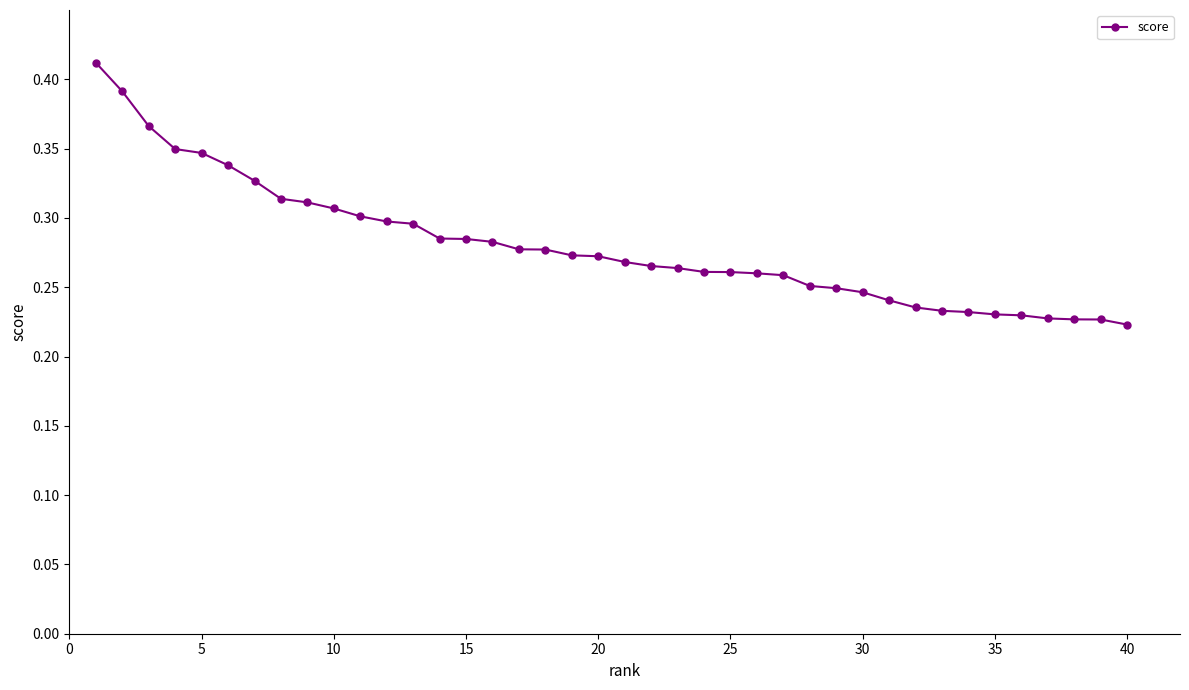

How many values are between 0 and 1?

40